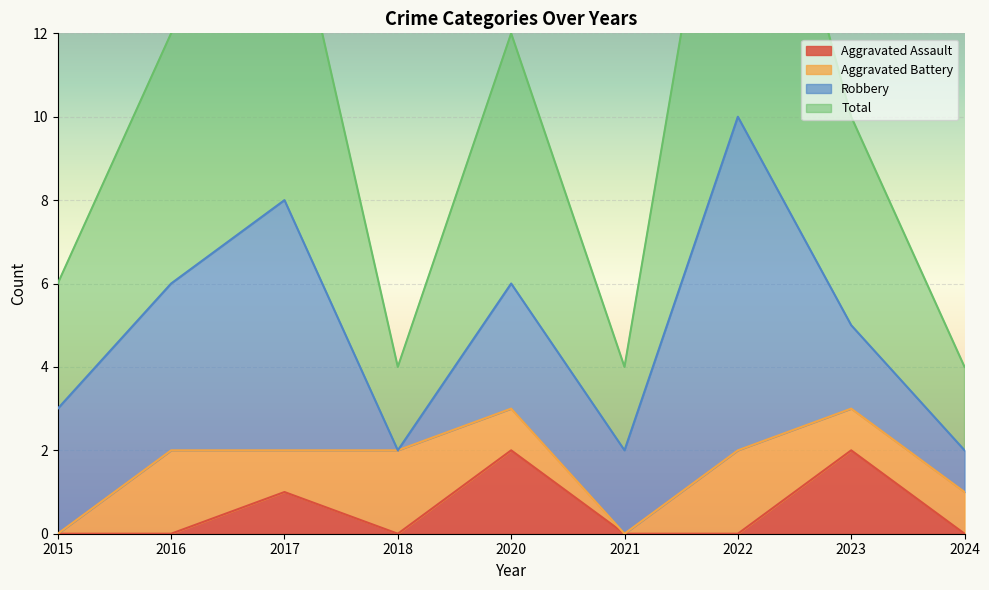

Is the value of Aggravated Assault at 2018 greater than the value of Total at 2022?

No